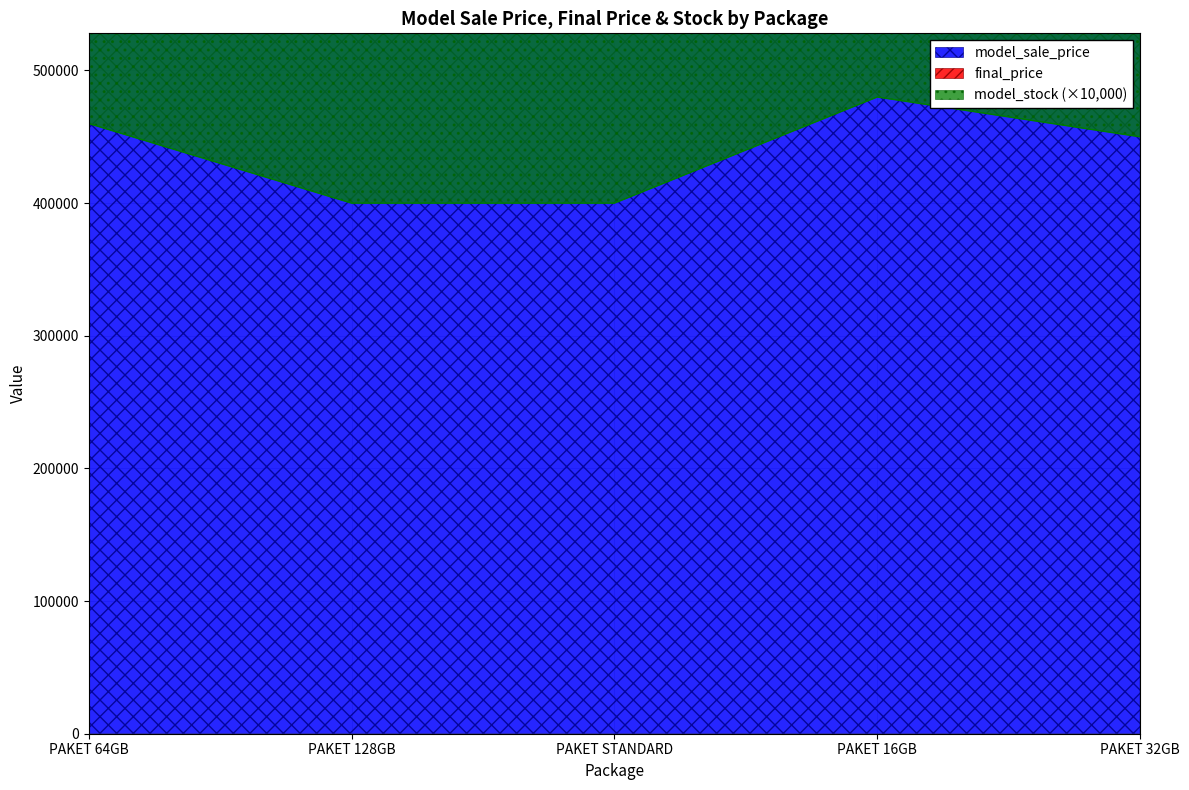

What is the maximum value for final_price?

1700000